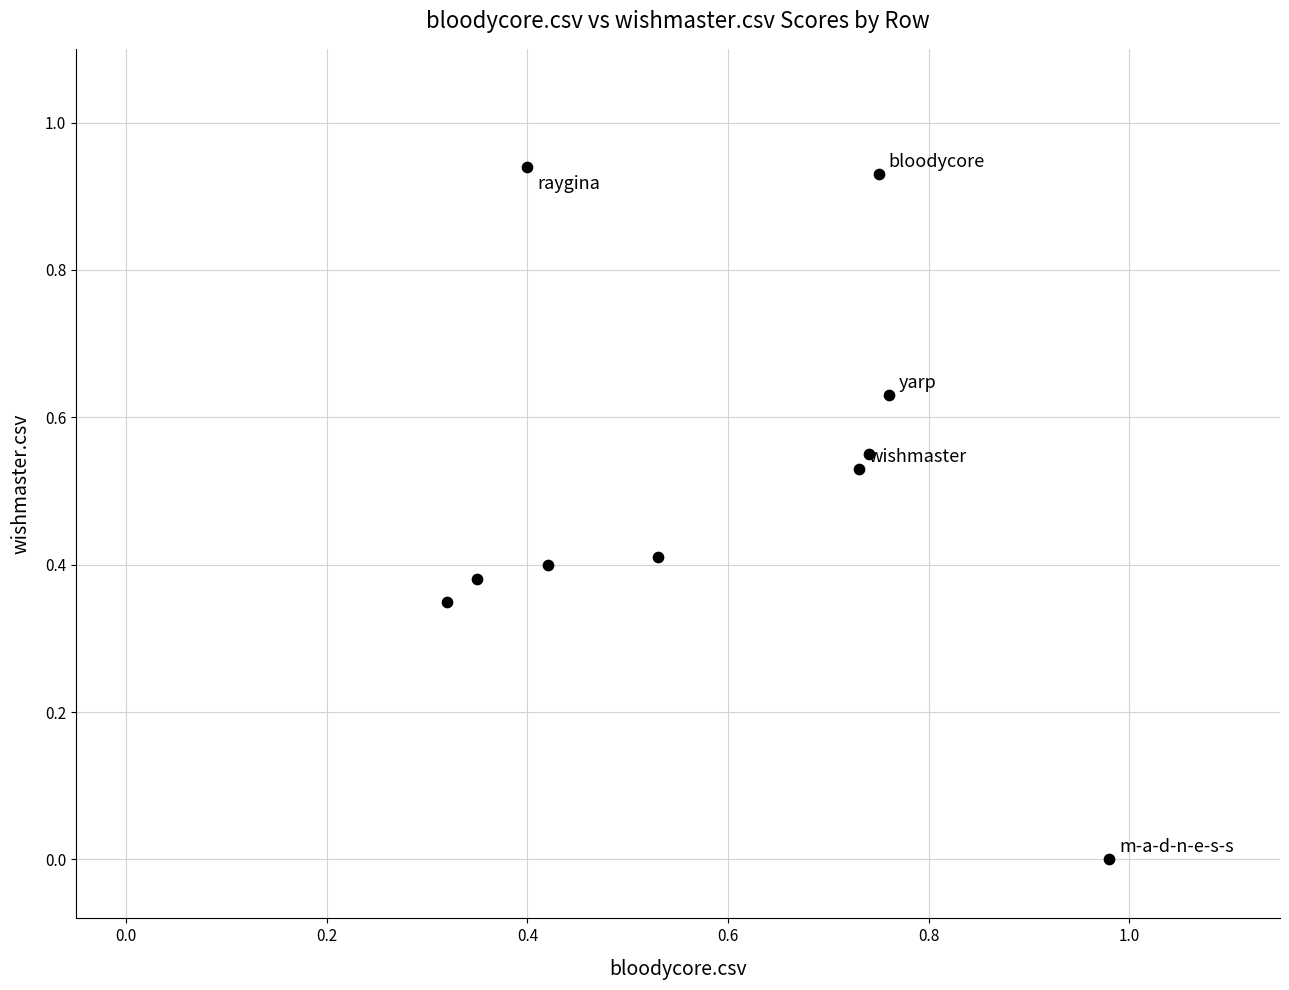

What is the range of X values (max minus min)?

0.7